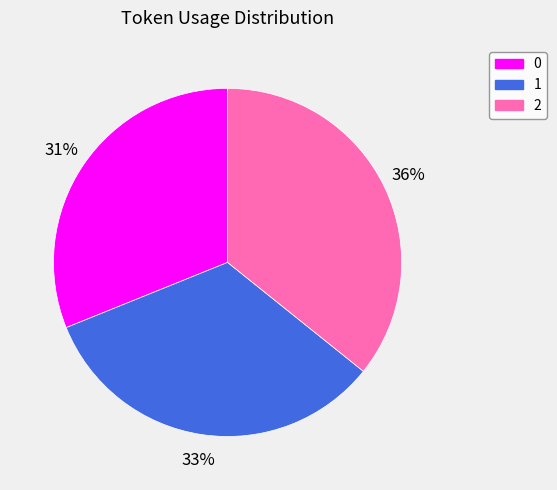

To the nearest percent, what portion does 2 represent?

36%